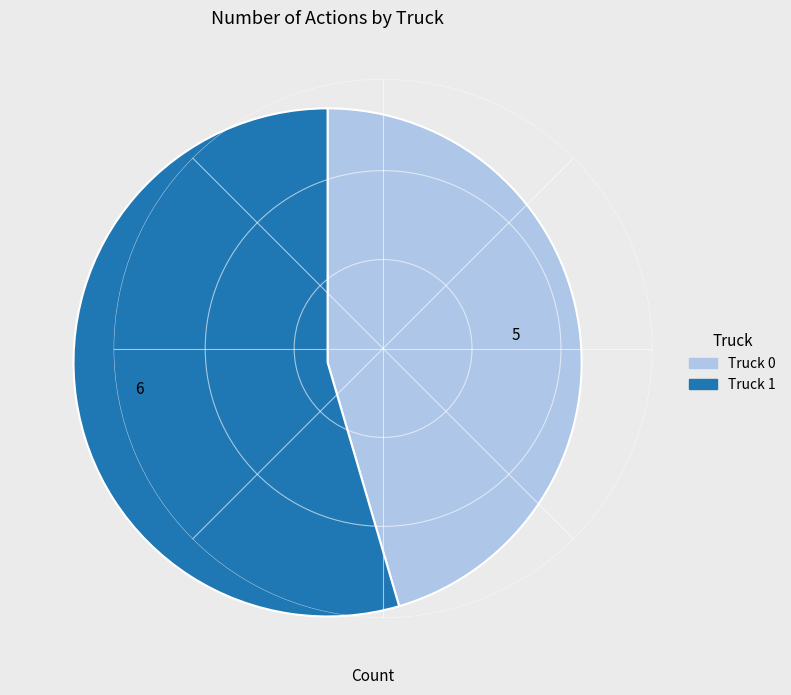

Is there any slice that represents more than half of the pie?

Yes